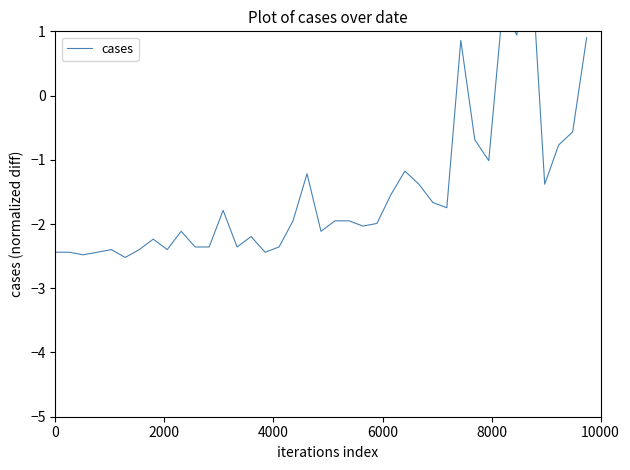

Reading right to left, list all the values displayed in this chart.

0.9	-0.6	-0.8	-1.4	2.2	0.9	1.4	-1.0	-0.7	0.9	-1.7	-1.7	-1.4	-1.2	-1.5	-2.0	-2.0	-2.0	-2.0	-2.1	-1.2	-2.0	-2.4	-2.4	-2.2	-2.4	-1.8	-2.4	-2.4	-2.1	-2.4	-2.2	-2.4	-2.5	-2.4	-2.4	-2.5	-2.4	-2.4